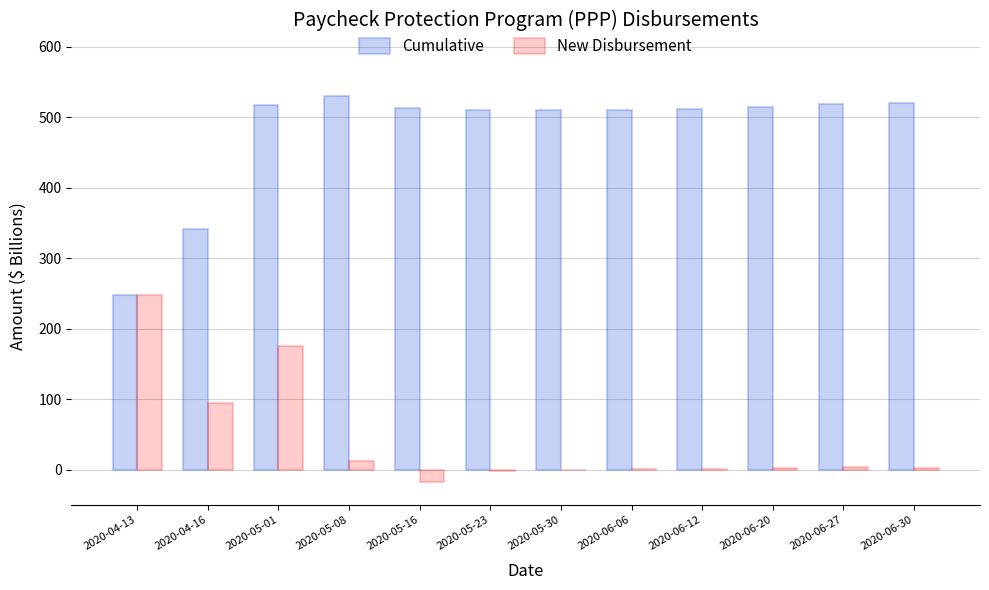

At which label is New Disbursement closest to 115?

2020-04-16